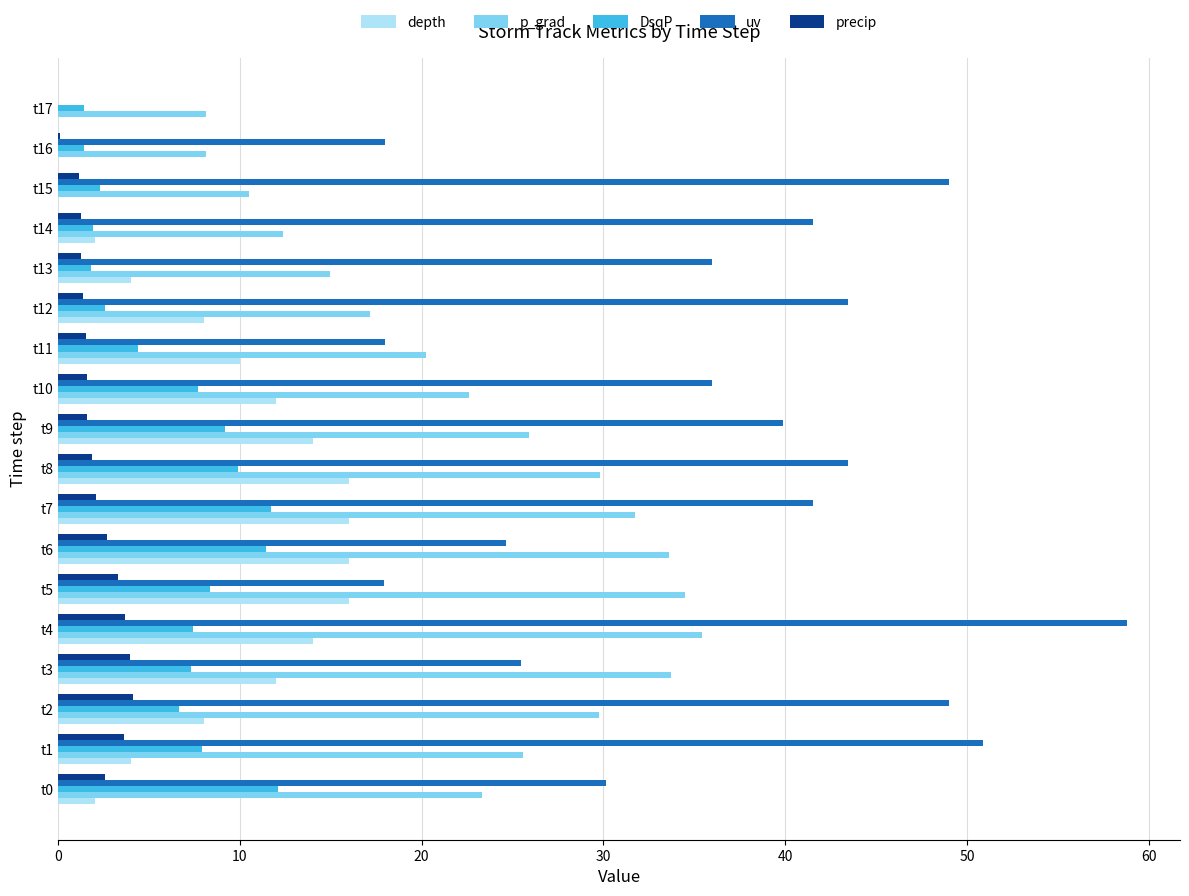

What is the highest value of the uv series?

58.8